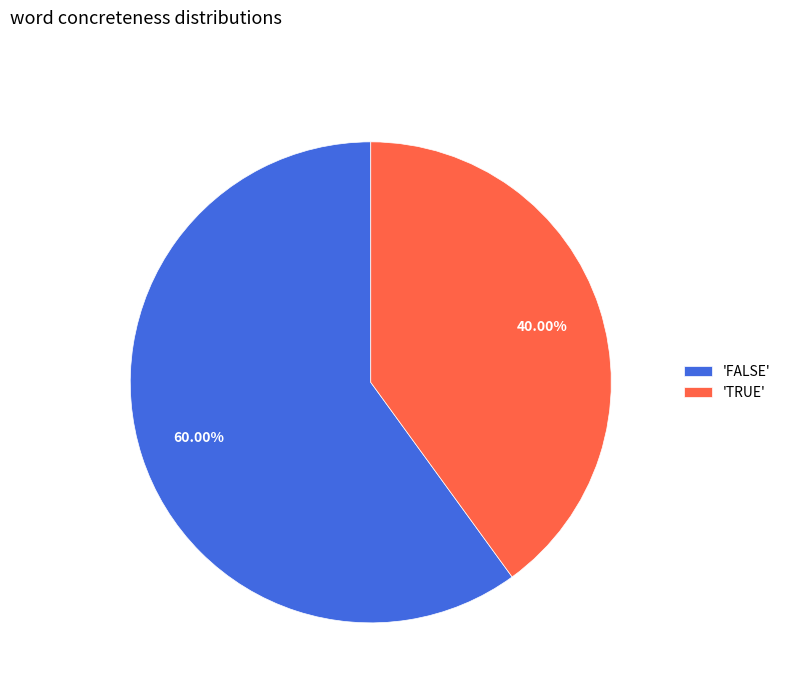

Rank the categories by value from lowest to highest.

'TRUE', 'FALSE'